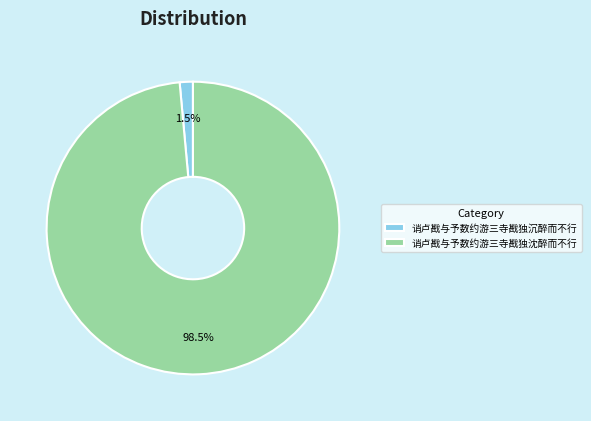

Which slice is the largest?

诮卢戡与予数约游三寺戡独沈醉而不行